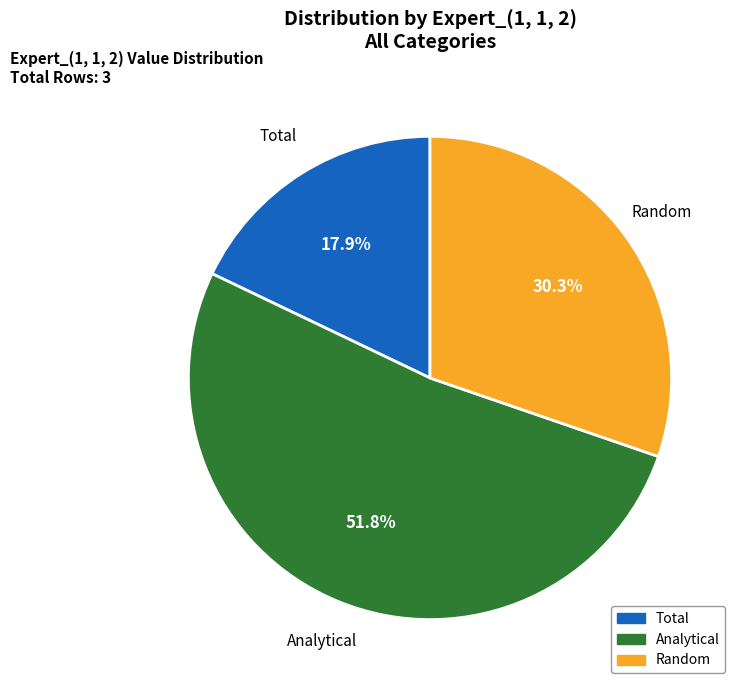

What is the largest slice in the pie chart?

Analytical